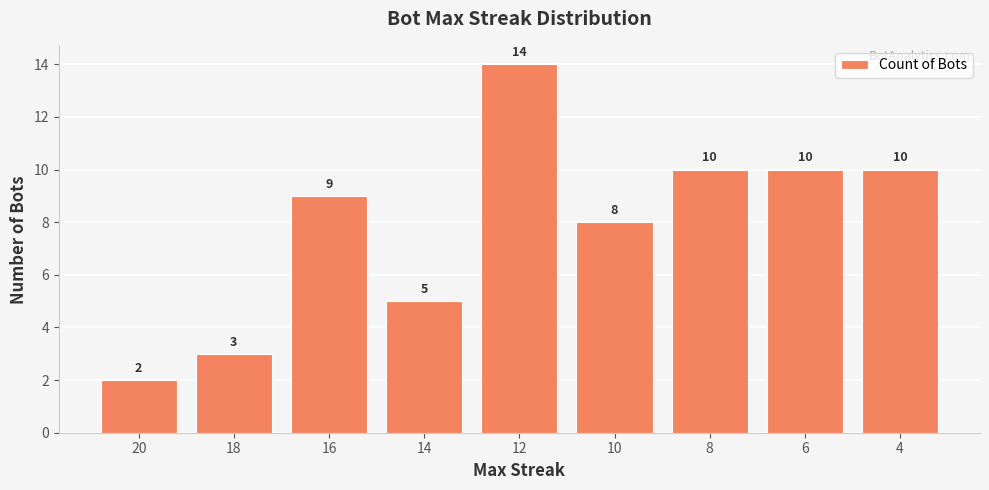

How many bars are there in total?

9